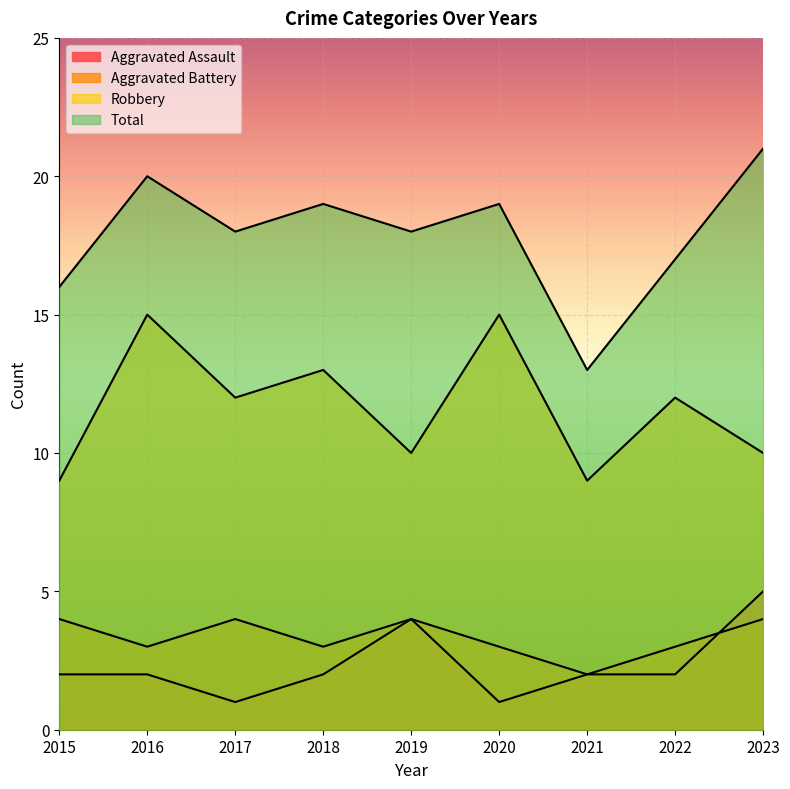

What is the minimum value for Total?

13